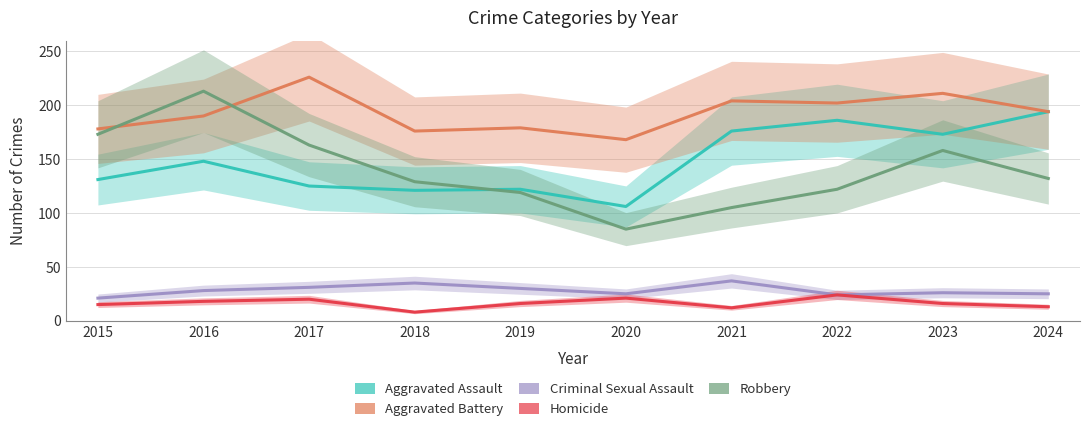

Reading right to left, transcribe all the data shown in this chart.

Aggravated Assault: 2024=194	2023=173	2022=186	2021=176	2020=106	2019=122	2018=121	2017=125	2016=148	2015=131
Aggravated Battery: 2024=194	2023=211	2022=202	2021=204	2020=168	2019=179	2018=176	2017=226	2016=190	2015=178
Criminal Sexual Assault: 2024=25	2023=26	2022=24	2021=37	2020=25	2019=30	2018=35	2017=31	2016=28	2015=21
Homicide: 2024=13	2023=16	2022=24	2021=12	2020=21	2019=16	2018=8	2017=20	2016=18	2015=15
Robbery: 2024=132	2023=158	2022=122	2021=105	2020=85	2019=119	2018=129	2017=163	2016=213	2015=173